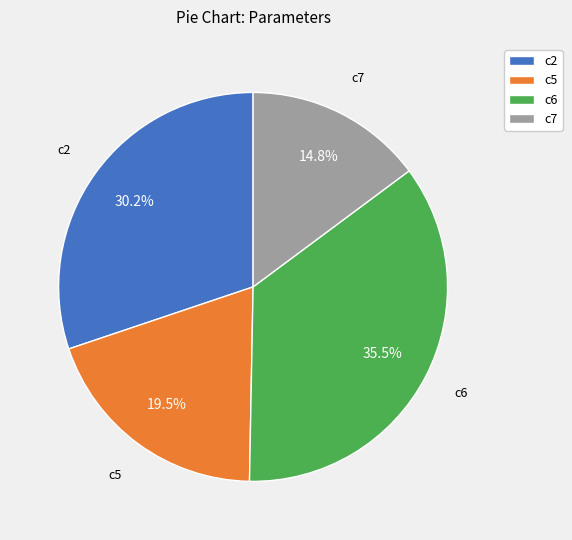

Is it true that c5 is 12% of the pie?

False